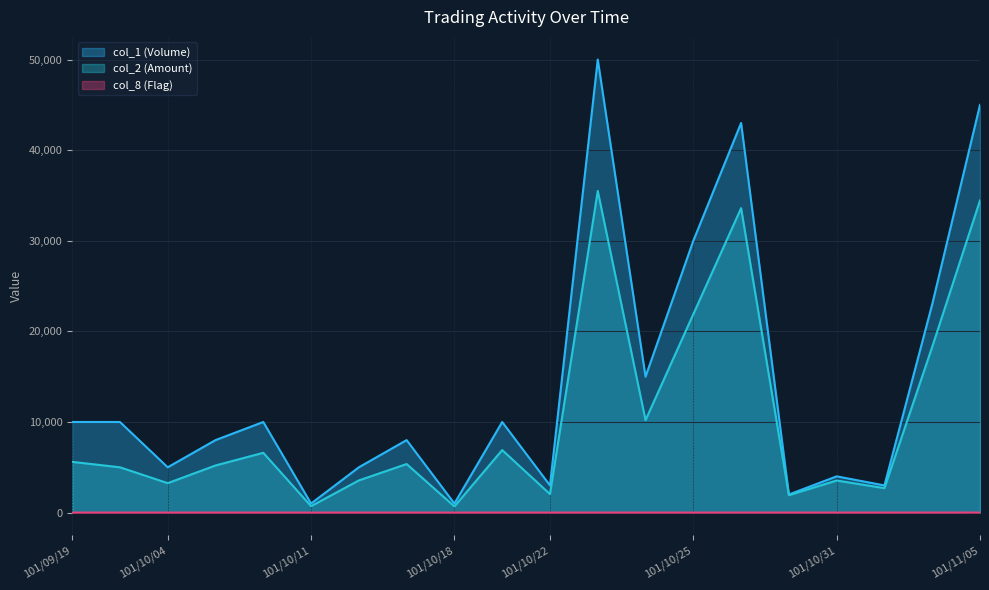

Reading left to right, list all the values displayed in this chart.

col_1 (Volume): 101/09/19=10000	101/09/21=10000	101/10/04=5000	101/10/05=8000	101/10/09=10000	101/10/11=1000	101/10/12=5000	101/10/15=8000	101/10/18=1000	101/10/19=10000	101/10/22=3000	101/10/23=50000	101/10/24=15000	101/10/25=30000	101/10/26=43000	101/10/29=2000	101/10/31=4000	101/11/01=3000	101/11/02=23000	101/11/05=45000
col_2 (Amount): 101/09/19=5600	101/09/21=5000	101/10/04=3250	101/10/05=5200	101/10/09=6600	101/10/11=710	101/10/12=3550	101/10/15=5360	101/10/18=680	101/10/19=6900	101/10/22=2040	101/10/23=35500	101/10/24=10200	101/10/25=21900	101/10/26=33600	101/10/29=1920	101/10/31=3540	101/11/01=2700	101/11/02=18300	101/11/05=34450
col_8 (Flag): 101/09/19=1	101/09/21=1	101/10/04=1	101/10/05=1	101/10/09=1	101/10/11=1	101/10/12=1	101/10/15=1	101/10/18=1	101/10/19=1	101/10/22=1	101/10/23=3	101/10/24=1	101/10/25=1	101/10/26=4	101/10/29=1	101/10/31=2	101/11/01=1	101/11/02=3	101/11/05=5